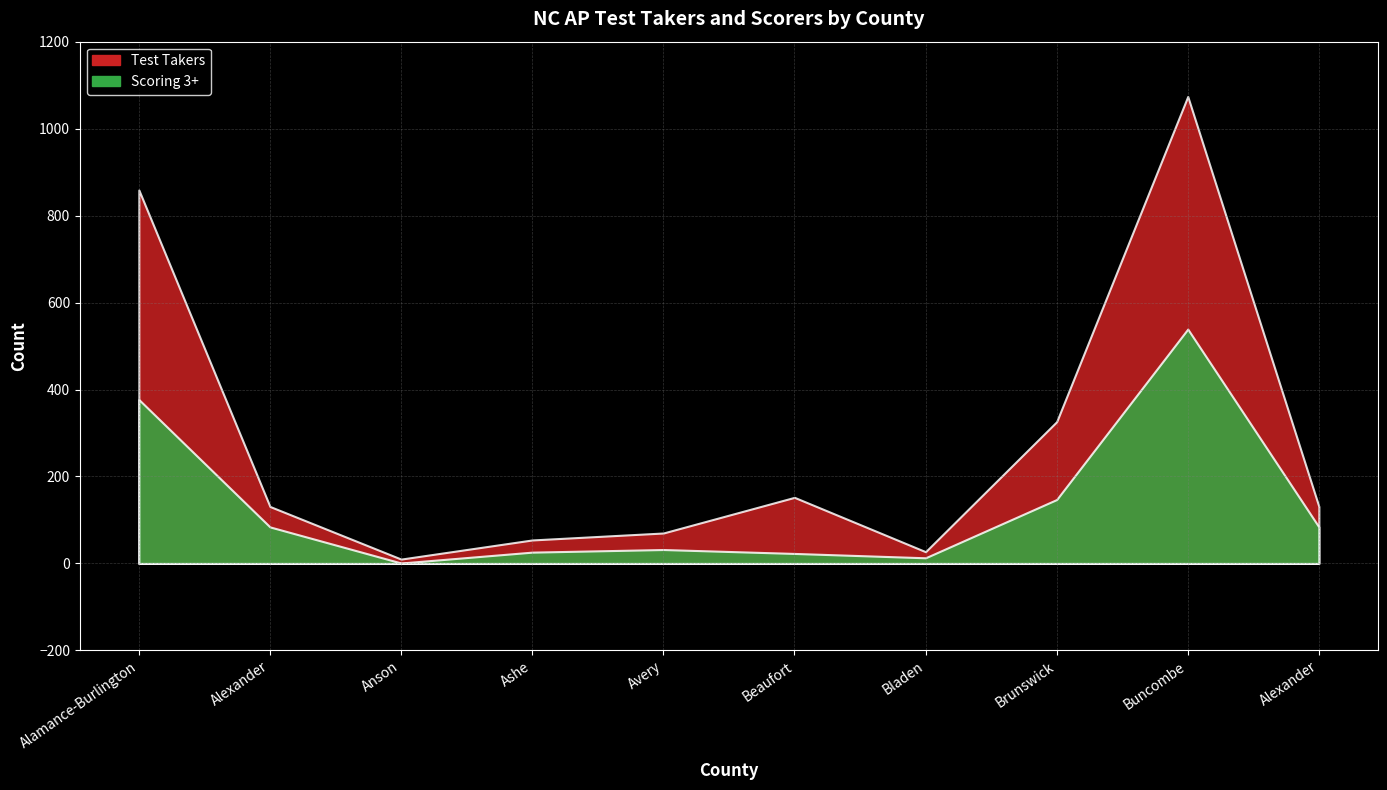

How many interior local peaks does the Scoring 3+ series have?

2